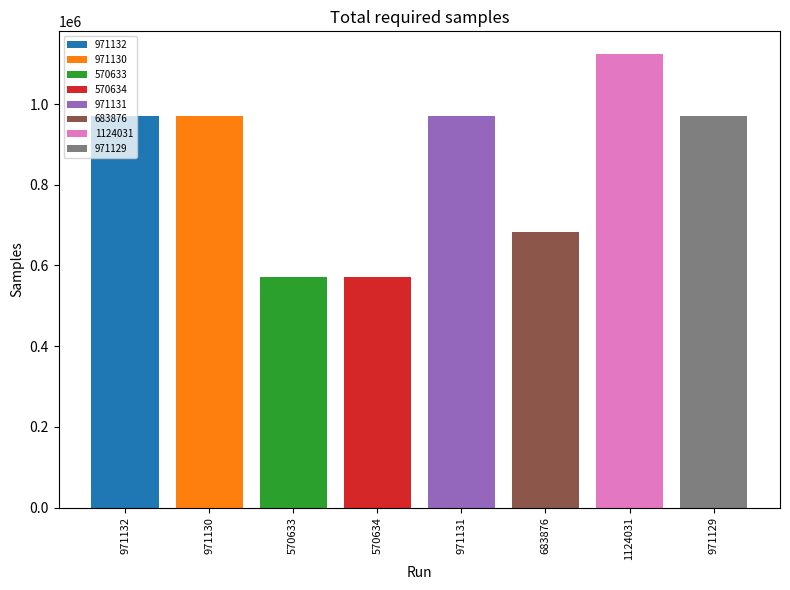

What is the greatest value displayed?

1124031